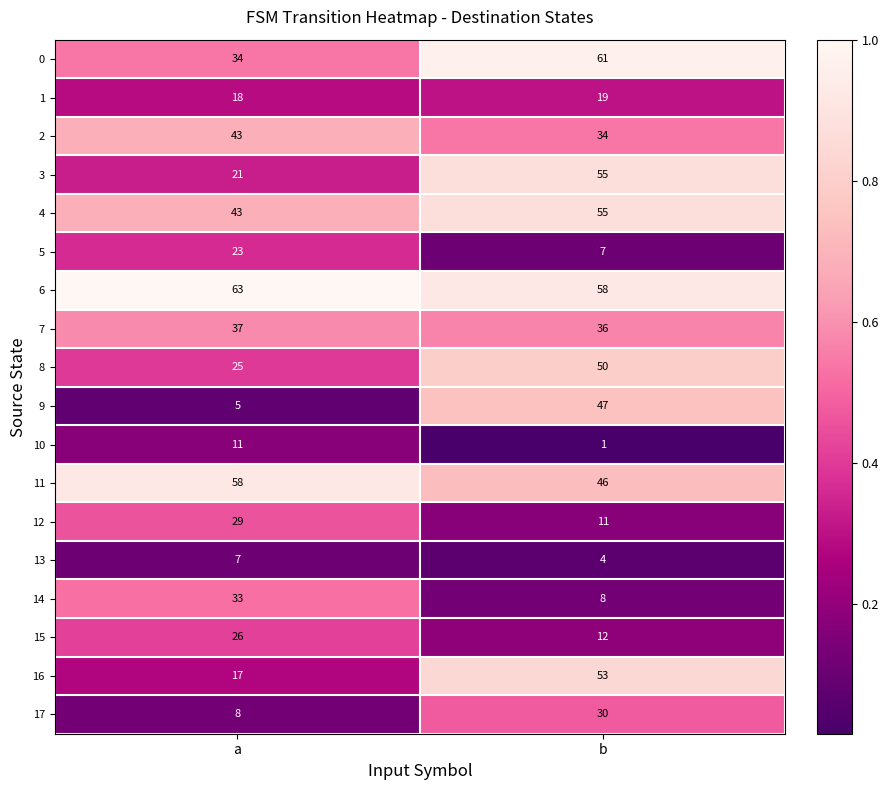

What is the difference between the 6 values at a and b?

5